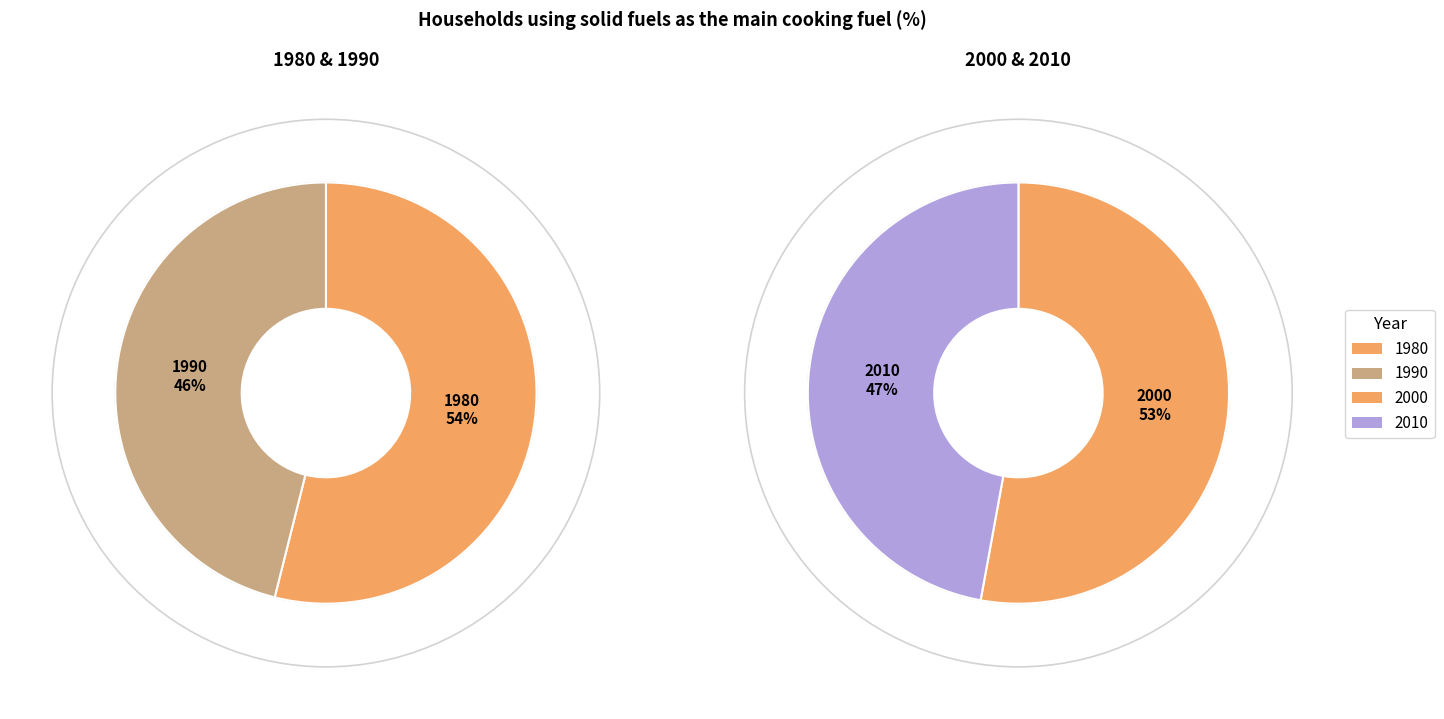

How many segments does this pie chart have?

4